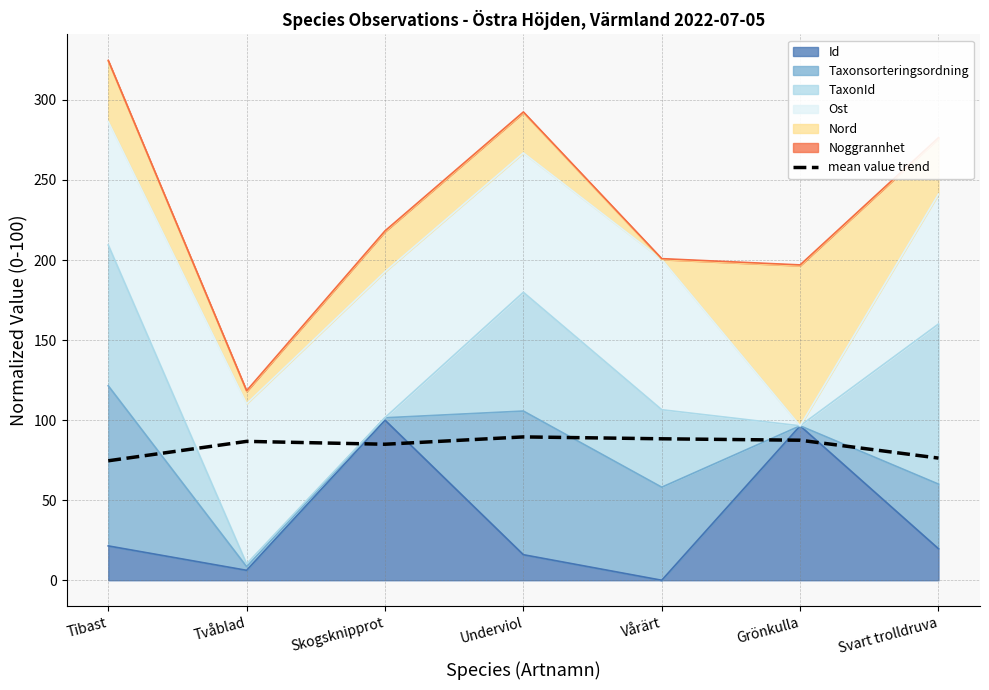

Reading right to left, transcribe all the data shown in this chart.

Svart trolldruva=76.3	Grönkulla=87.5	Vårärt=88.3	Underviol=89.5	Skogsknipprot=84.9	Tvåblad=86.7	Tibast=74.6